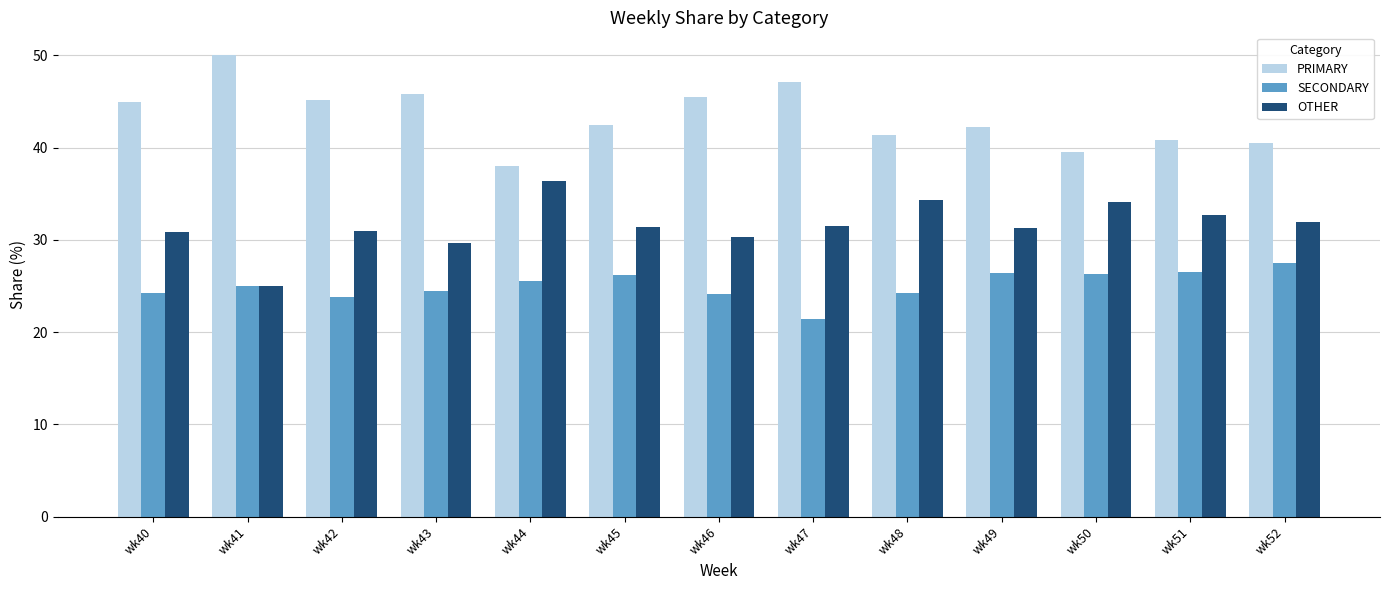

What is the sum of all OTHER values?

410.6